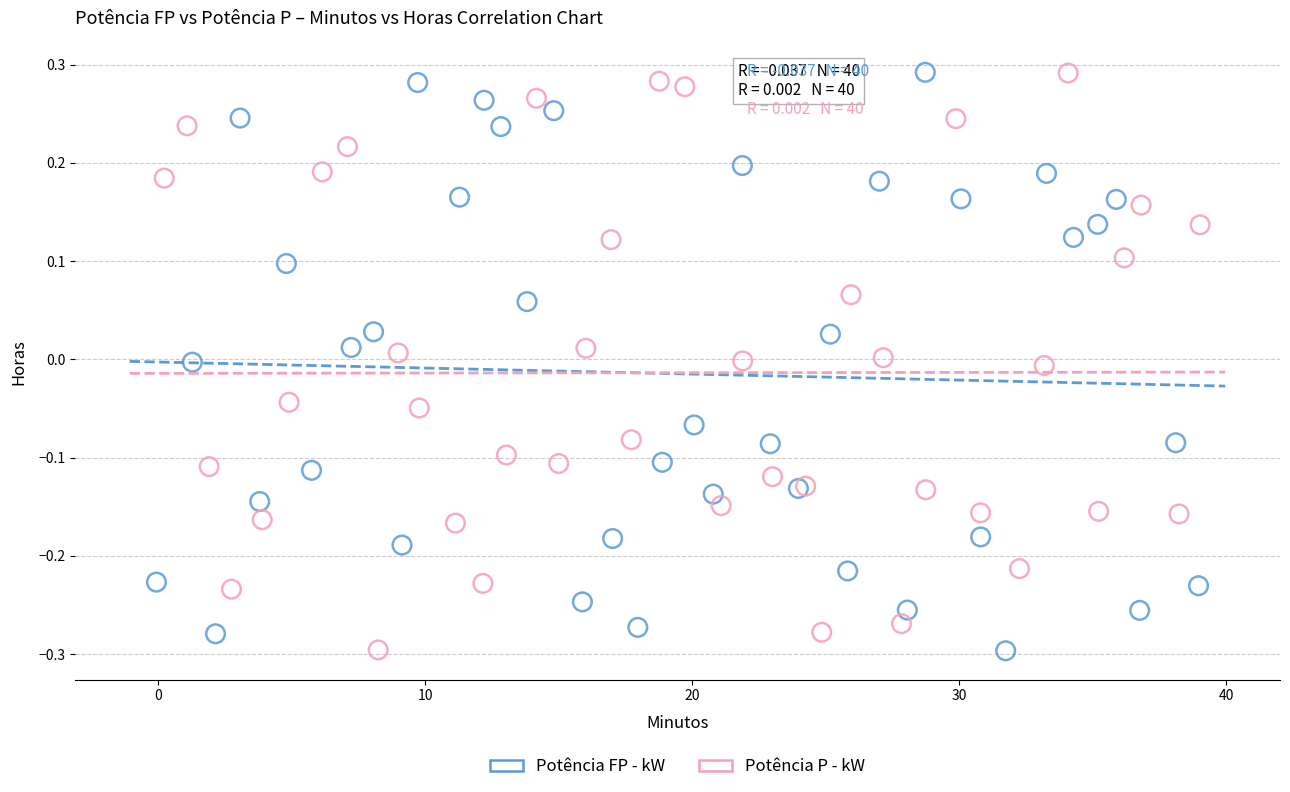

What are all the series names shown in the legend?

Potência FP - kW, Potência P - kW